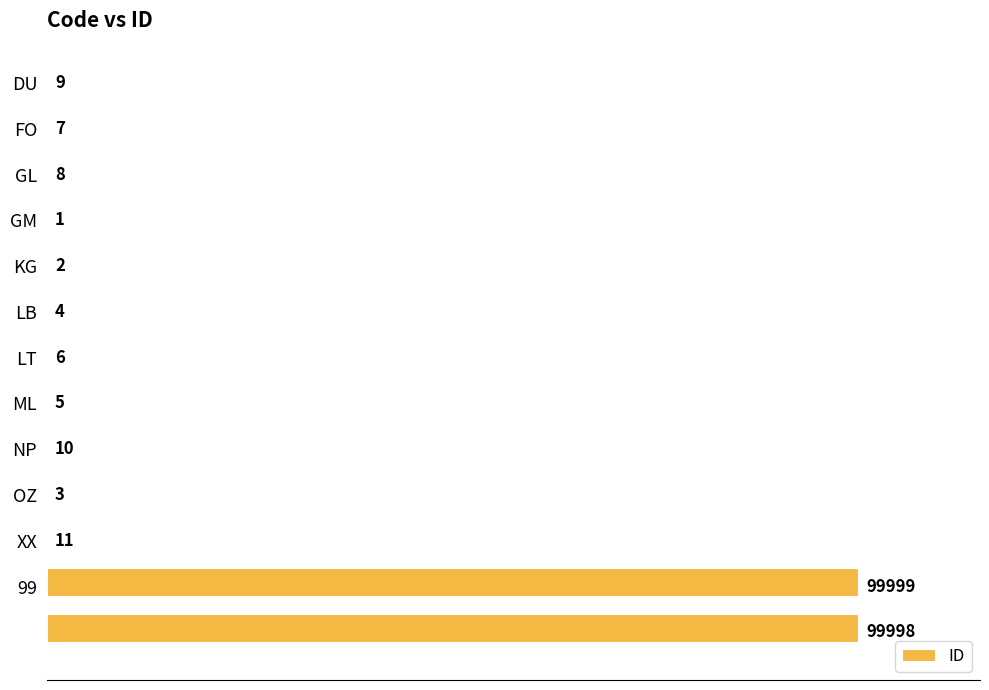

What is the maximum value shown in the chart?

99999